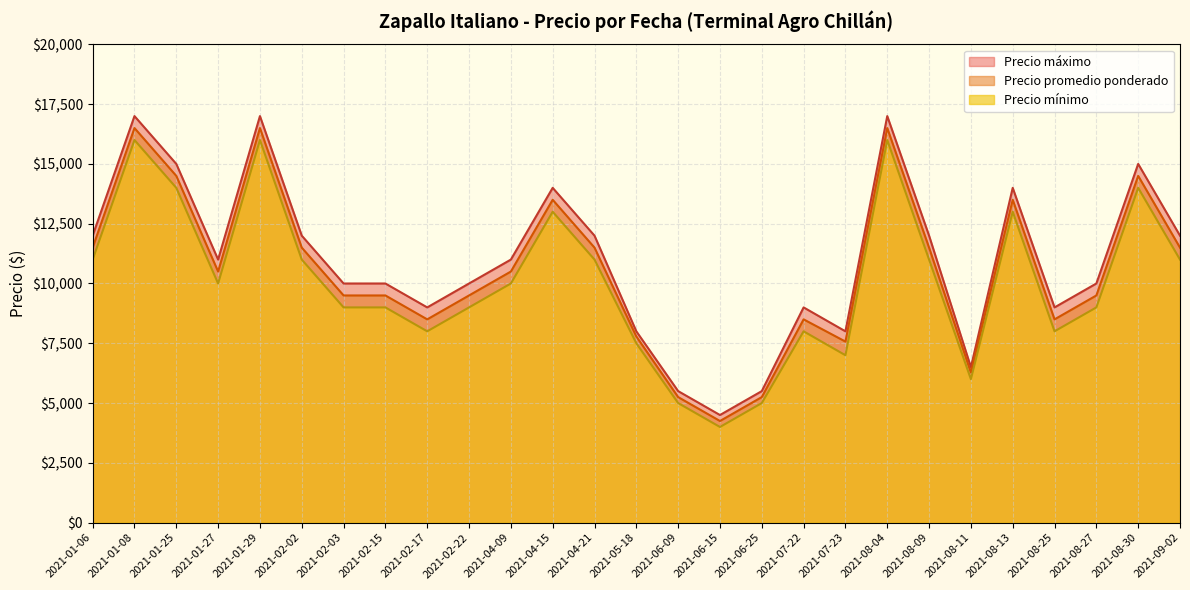

What is the maximum value for Precio promedio ponderado?

16500